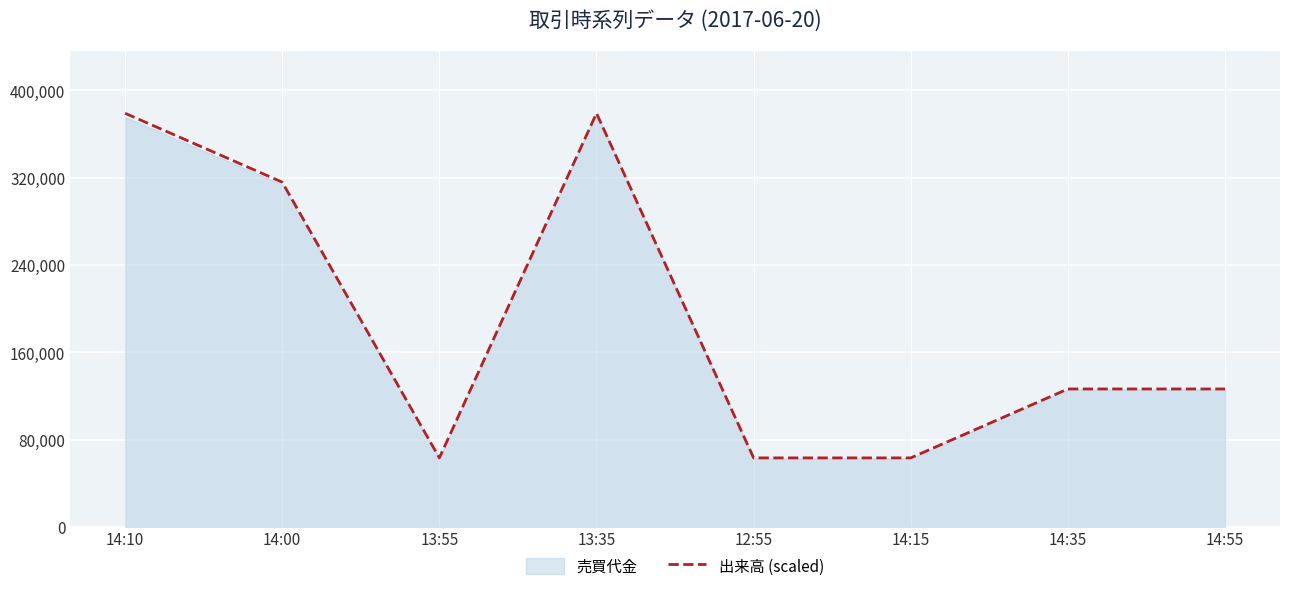

What is the label of the 1st point from the left?

14:10